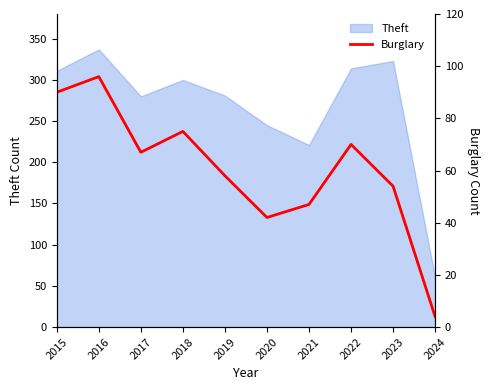

Which label corresponds to the largest value in the chart?

2016